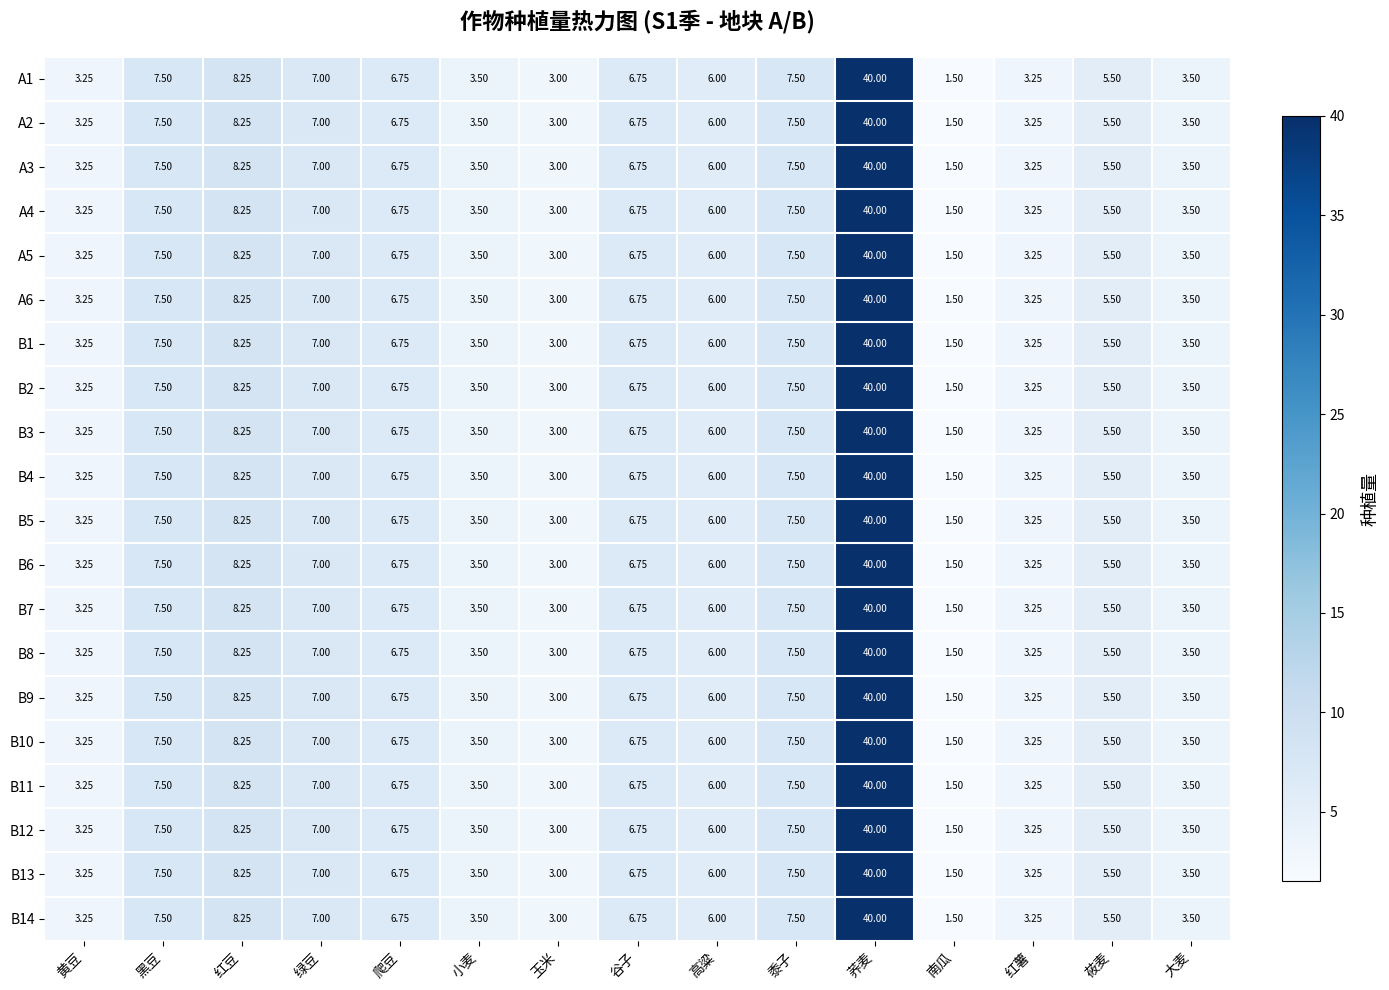

Where does the B10 series first go above 6?

黑豆